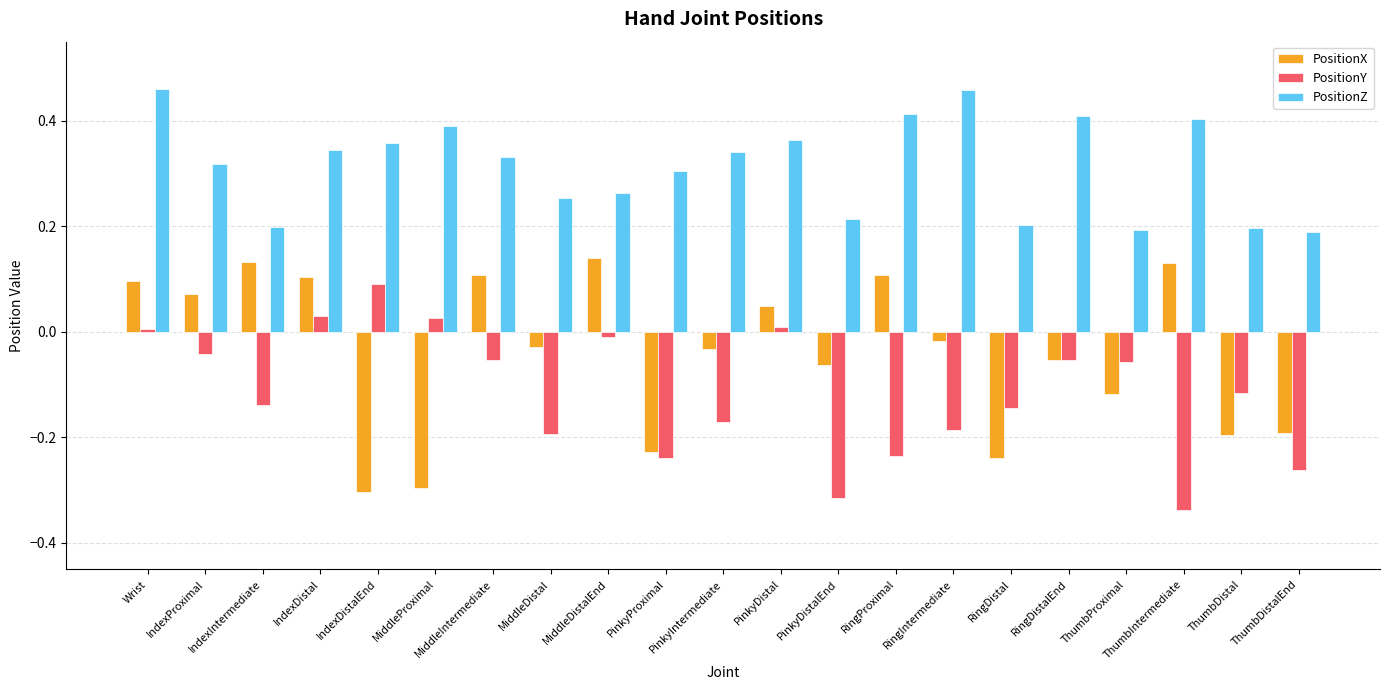

Are the bars grouped side by side (vs. stacked)?

Yes